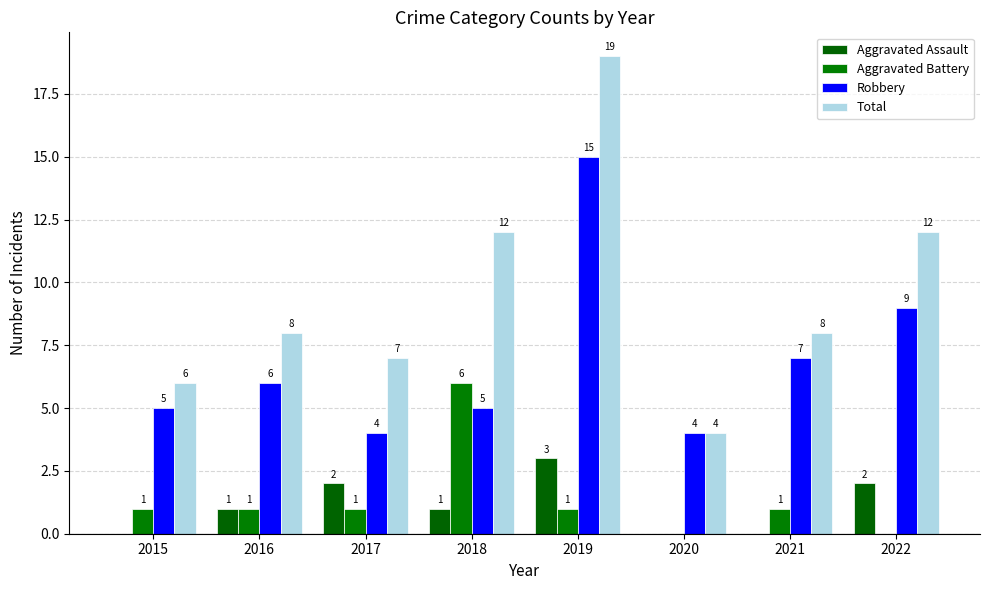

The value of Aggravated Assault at 2018 is 0. True or false?

False